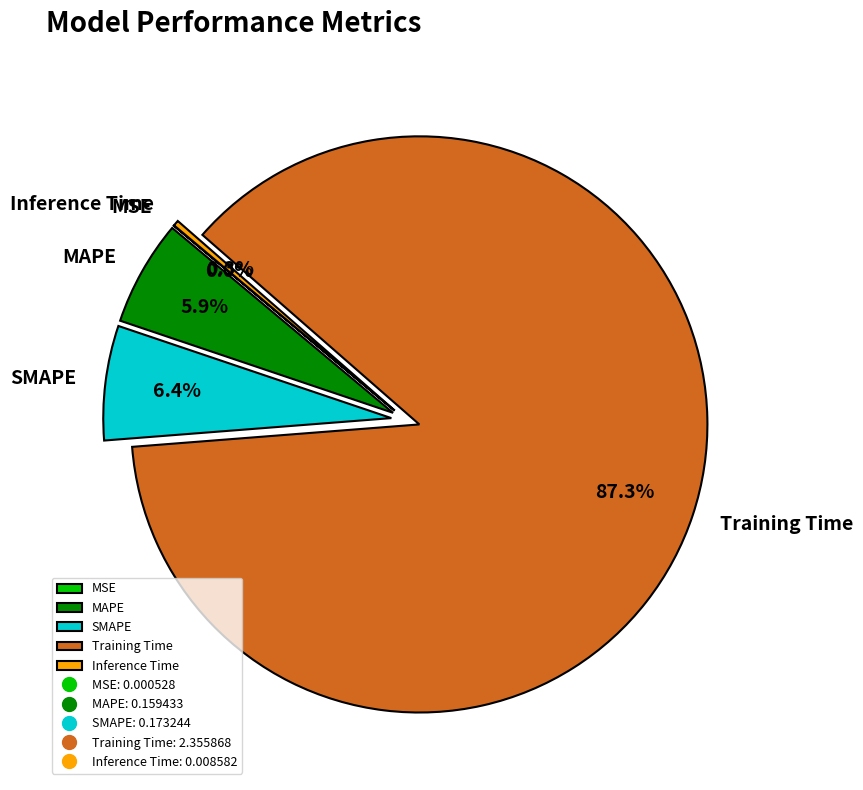

True or false: Training Time accounts for 80% of the total.

False